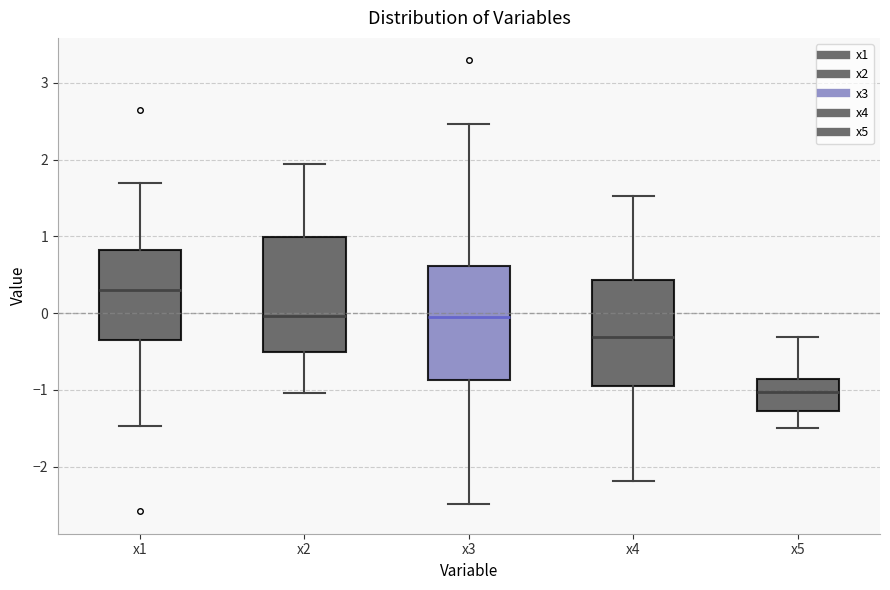

Where does the upper whisker of the box for x4 end on the y-axis? The values are not printed on the chart, so give them approximately, as read against the axis.

1.5